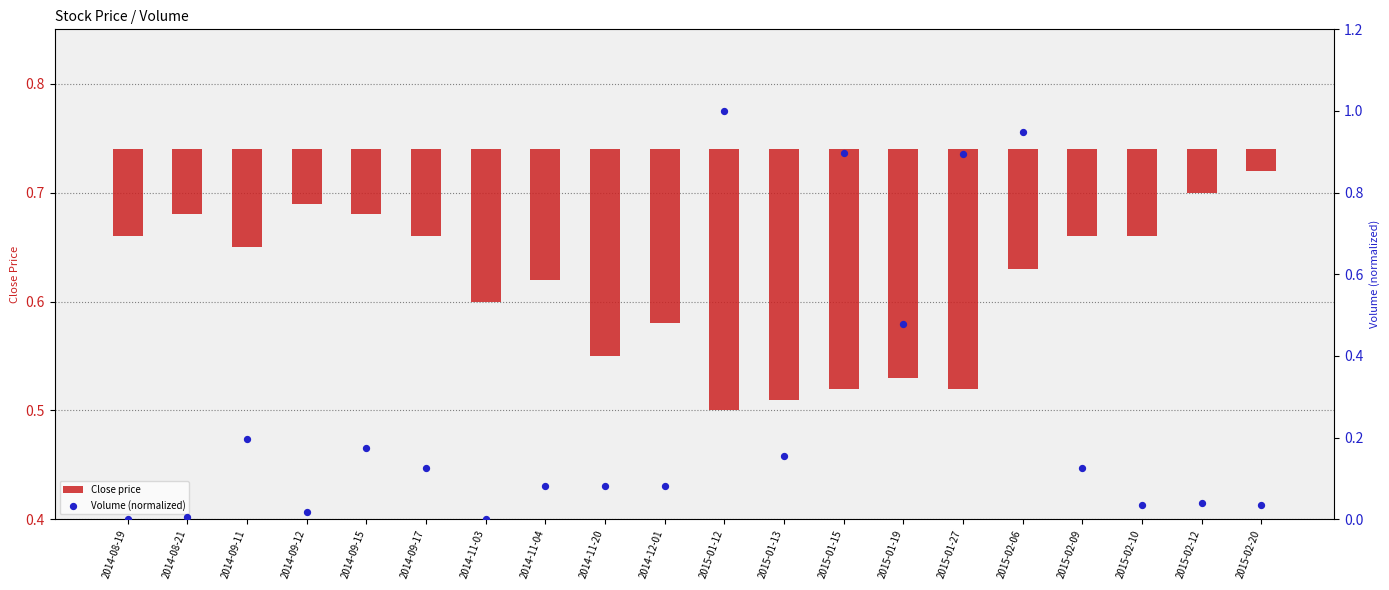

Is the value of Close price at 2015-01-12 greater than the value of Volume (normalized) at 2015-01-15?

No